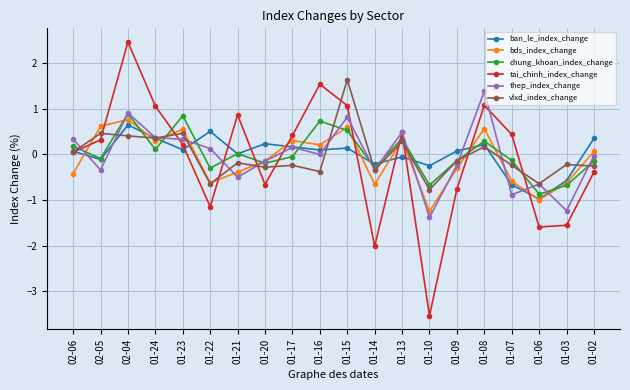

At which category is the sum across all series the highest?

02-04